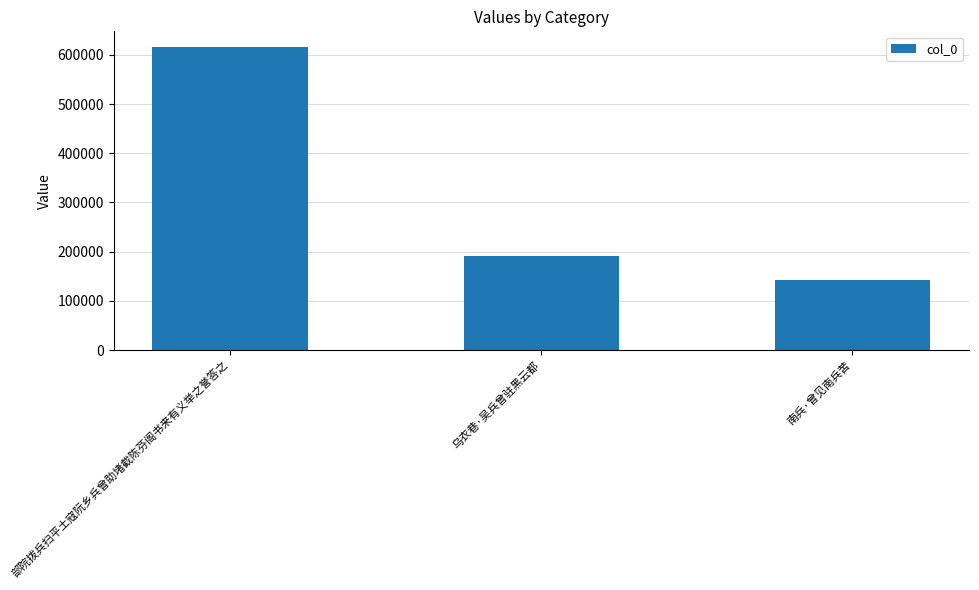

What is the sum of the values at 南兵·曾见南兵苦 and 部院拨兵扫平土寇阮乡兵曾助堵截陈芬阁书来有义举之誉答之?

760042